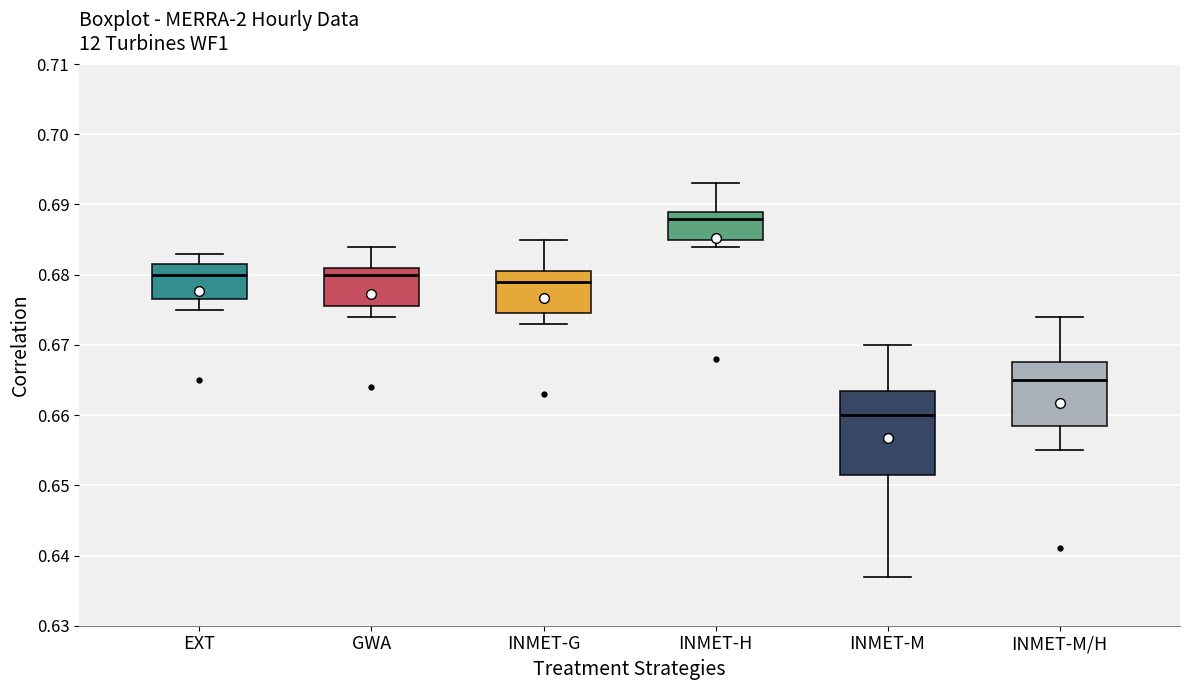

Which box's median line is the highest?

INMET-H